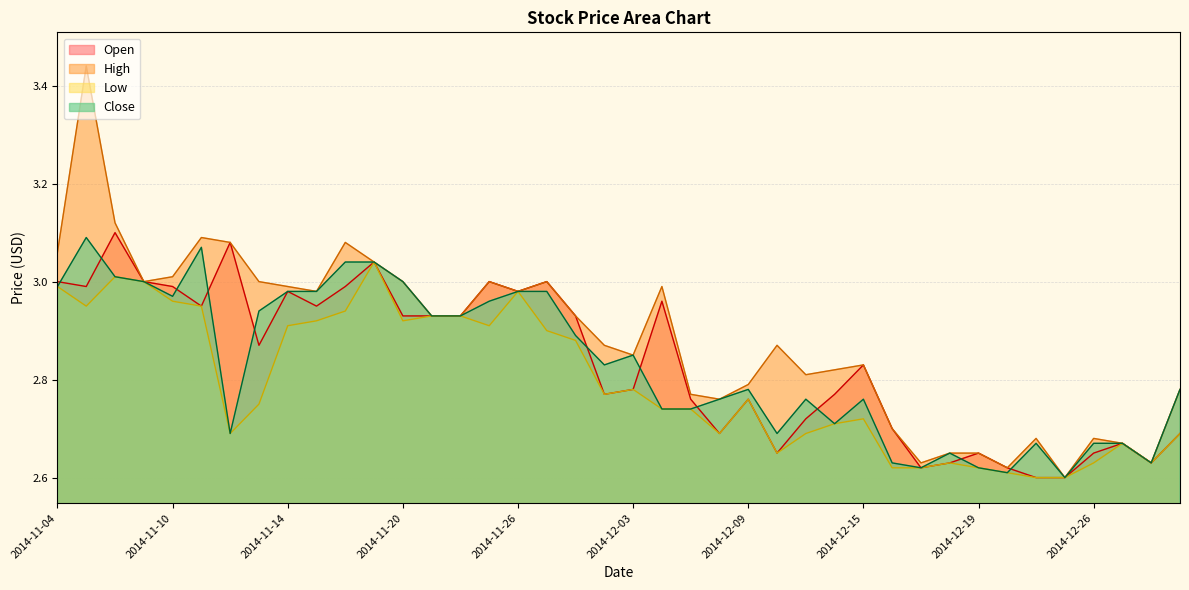

Which series has the largest total across all categories?

High